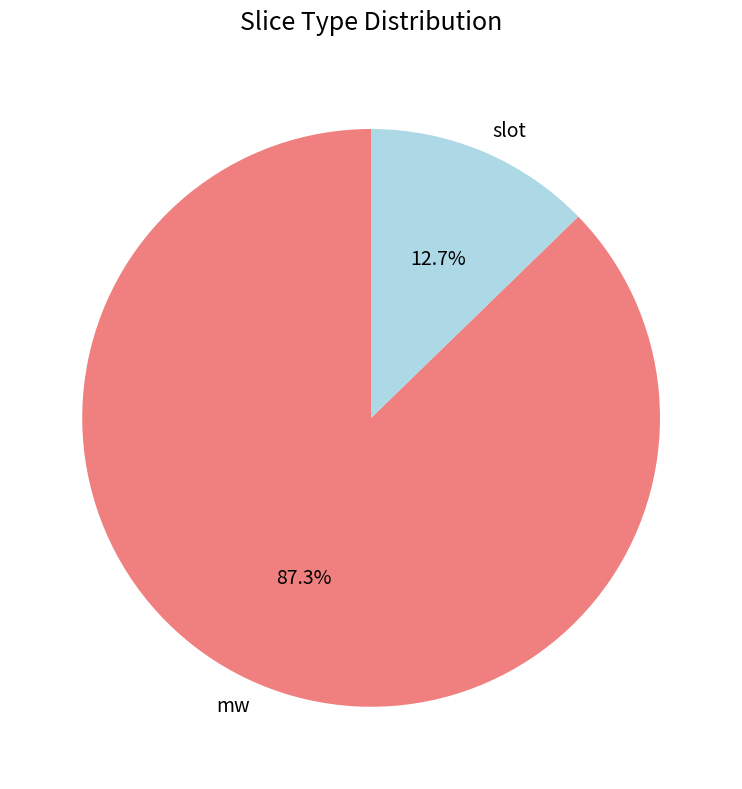

Is there a majority slice in this chart?

Yes